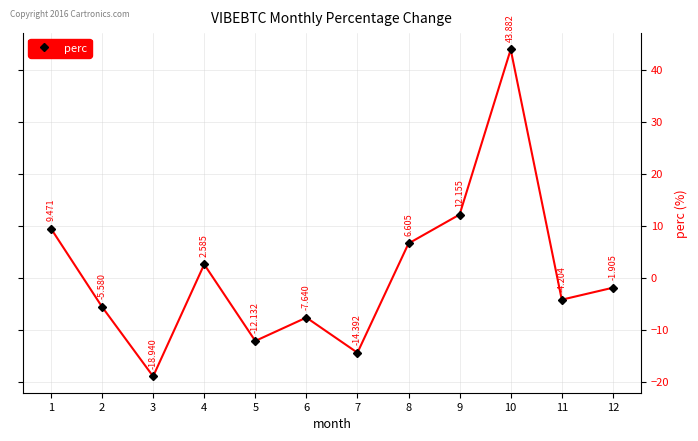

How many lines are shown in the chart?

1